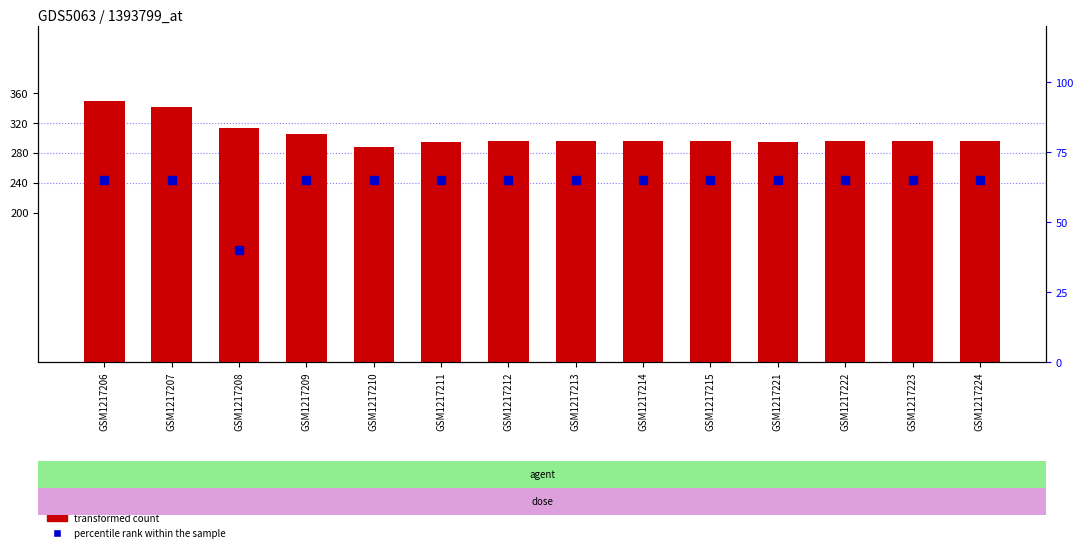

Which series has the widest spread of Y values?

transformed count